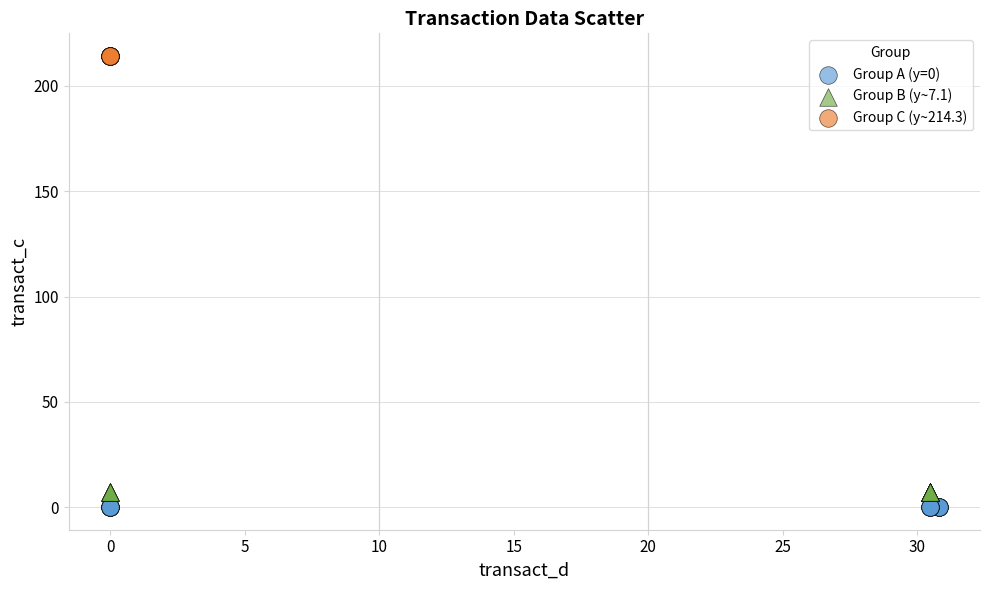

Which series contains the highest Y value?

Group C (y~214.3)